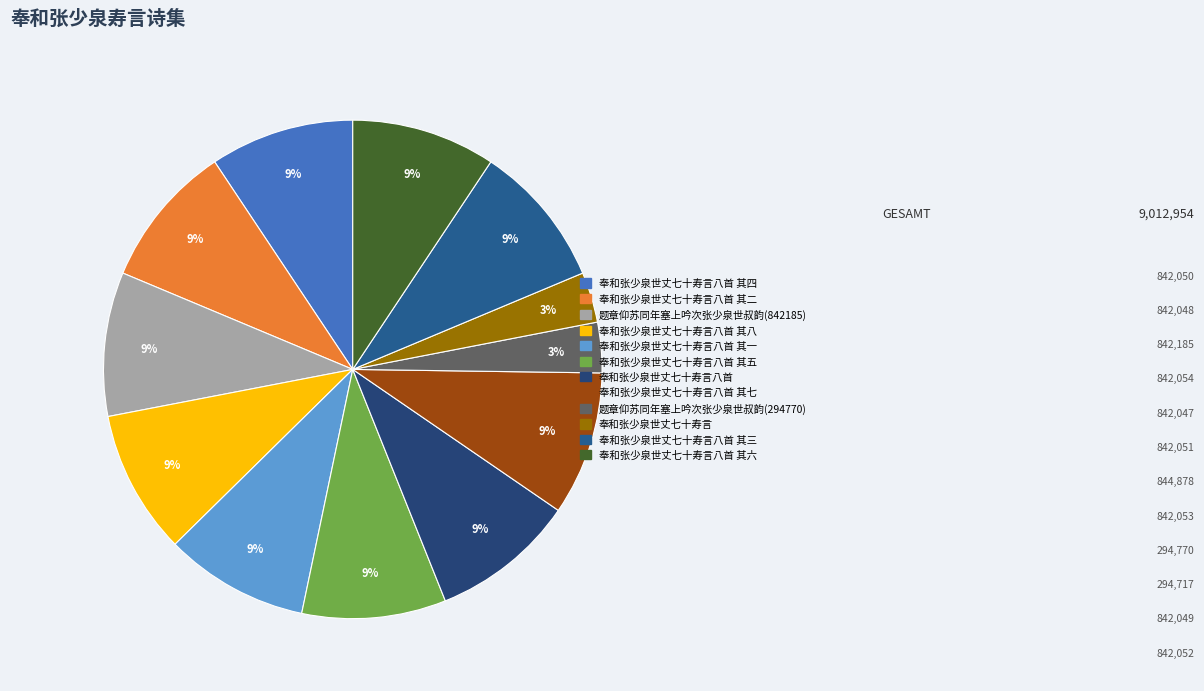

What is the ratio of the value at 奉和张少泉世丈七十寿言八首 其七 to the value at 奉和张少泉世丈七十寿言八首 其五?

1.0